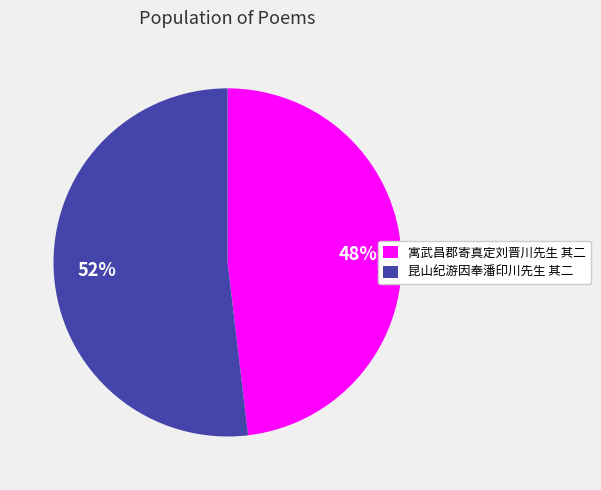

To the nearest percent, what is the combined percentage of 寓武昌郡寄真定刘晋川先生 其二 and 昆山纪游因奉潘印川先生 其二?

100%